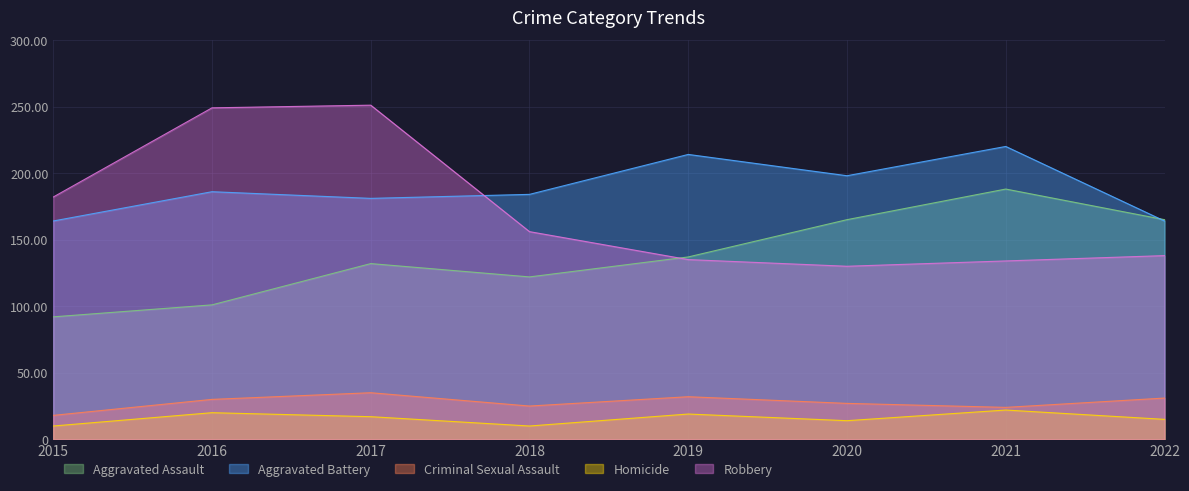

What value does the Aggravated Assault series have at 2020, to the nearest 5?

165